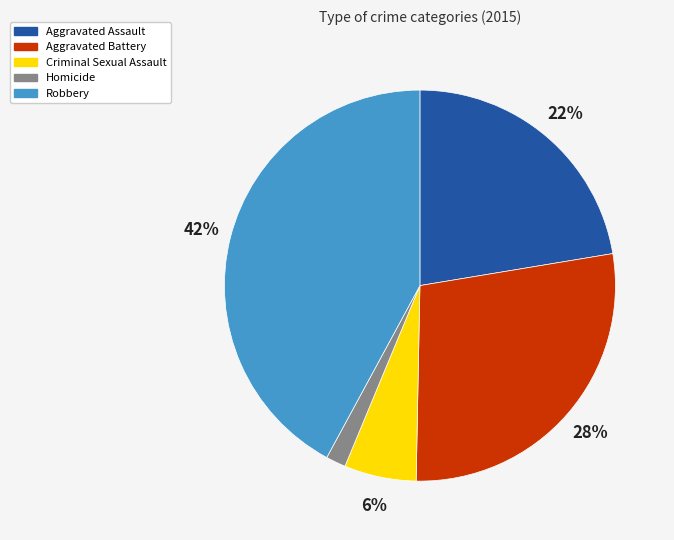

The Criminal Sexual Assault slice represents 17% of the pie. True or false?

False